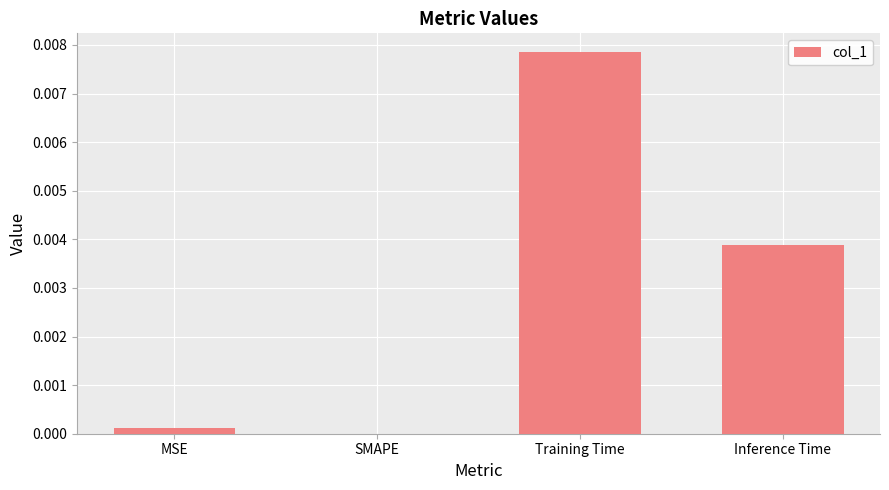

Is it true that the value at SMAPE is 0.0?

True